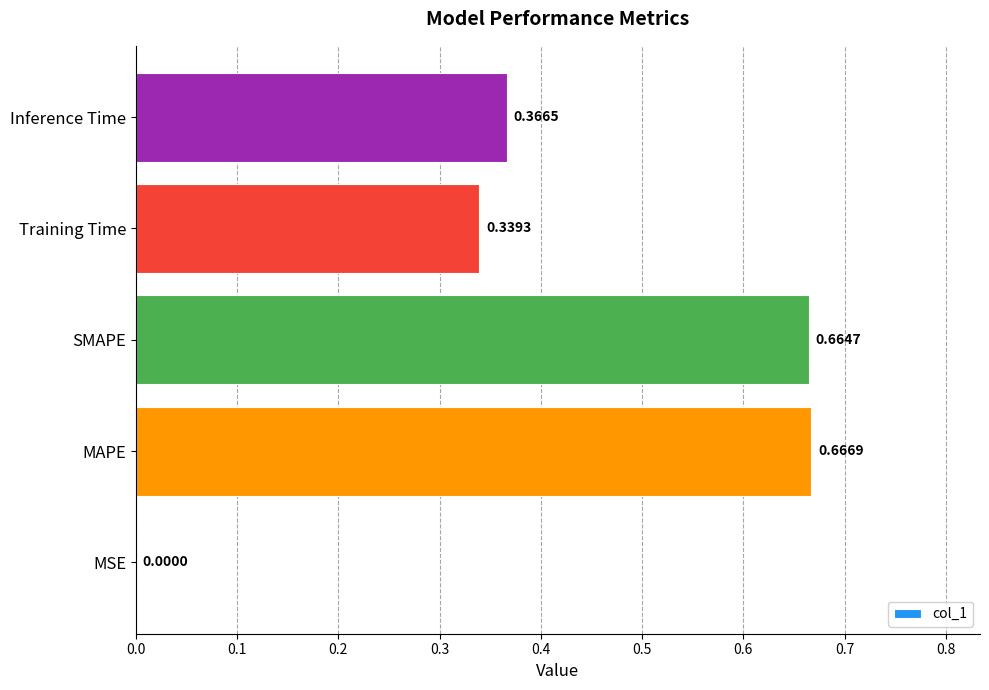

Where is the data nearest to the value 0?

MSE